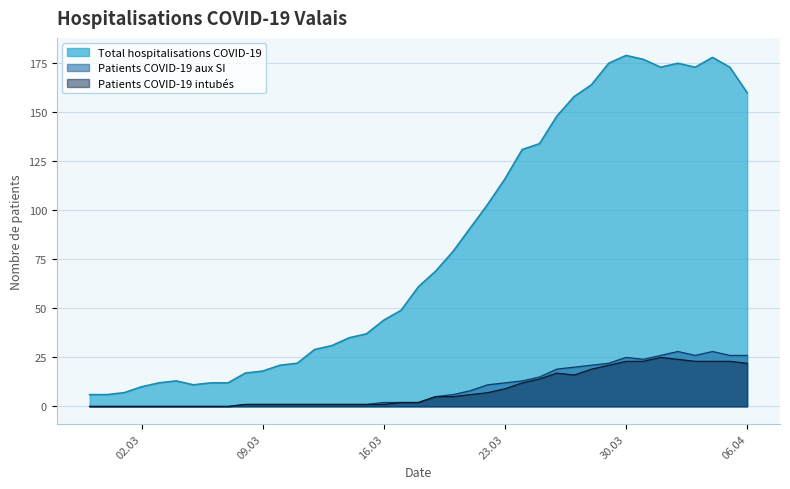

What is the sum of all Total hospitalisations COVID-19 values?

3209